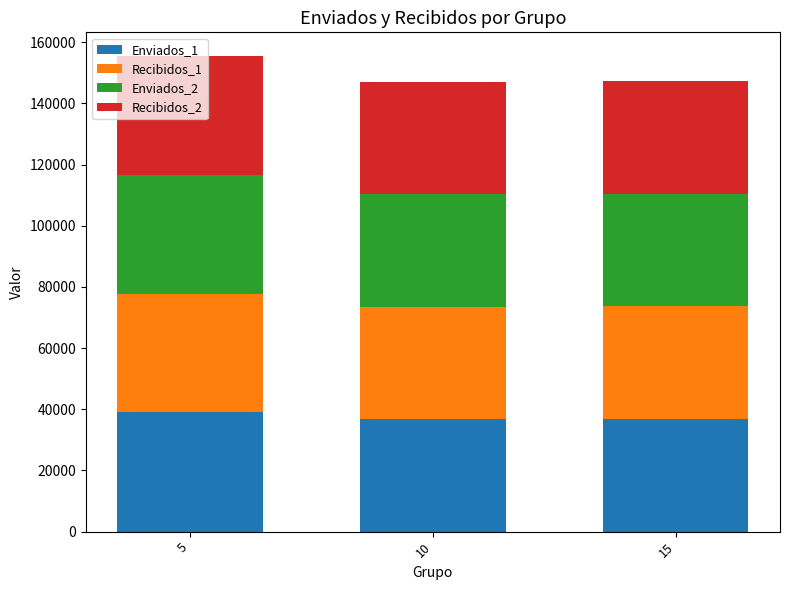

How many bars are there in total?

3